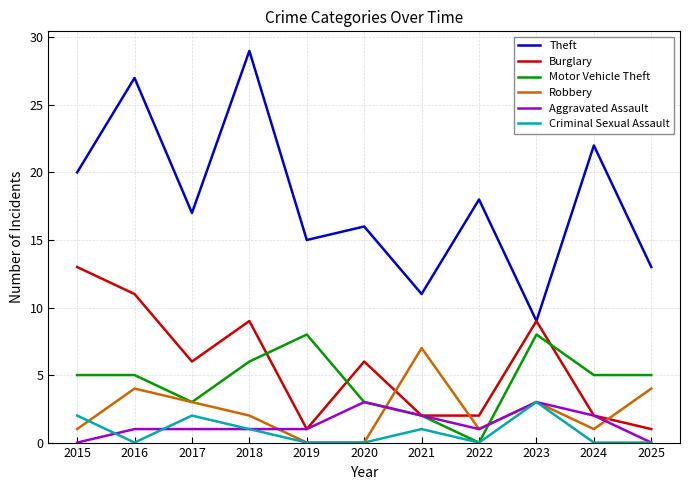

Which series changed the most between 2021 and 2023?

Burglary